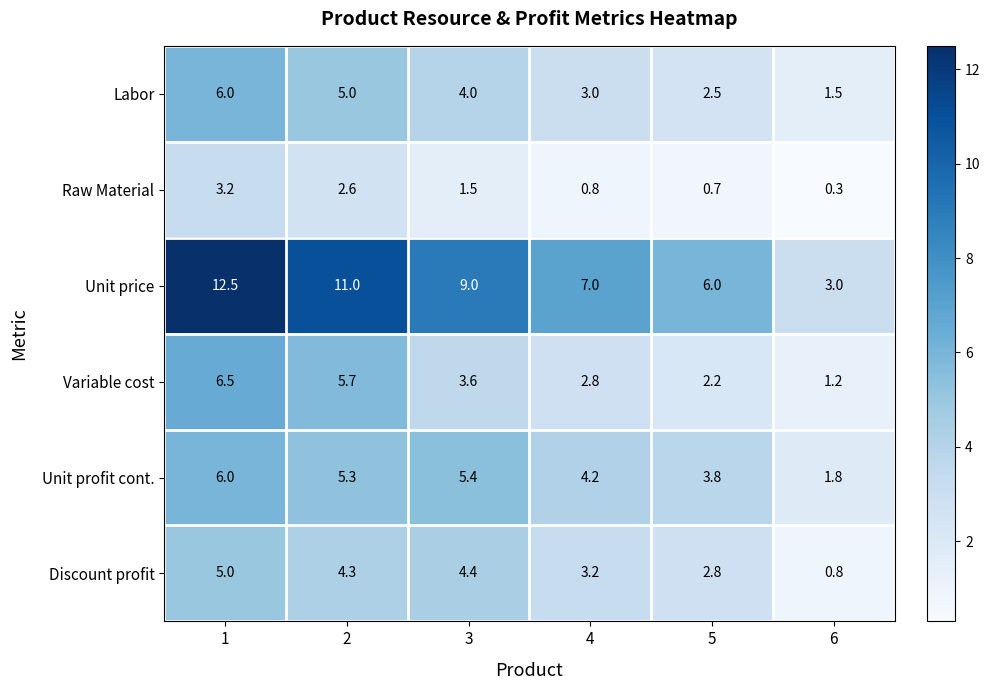

How many categories are shown in the chart?

6